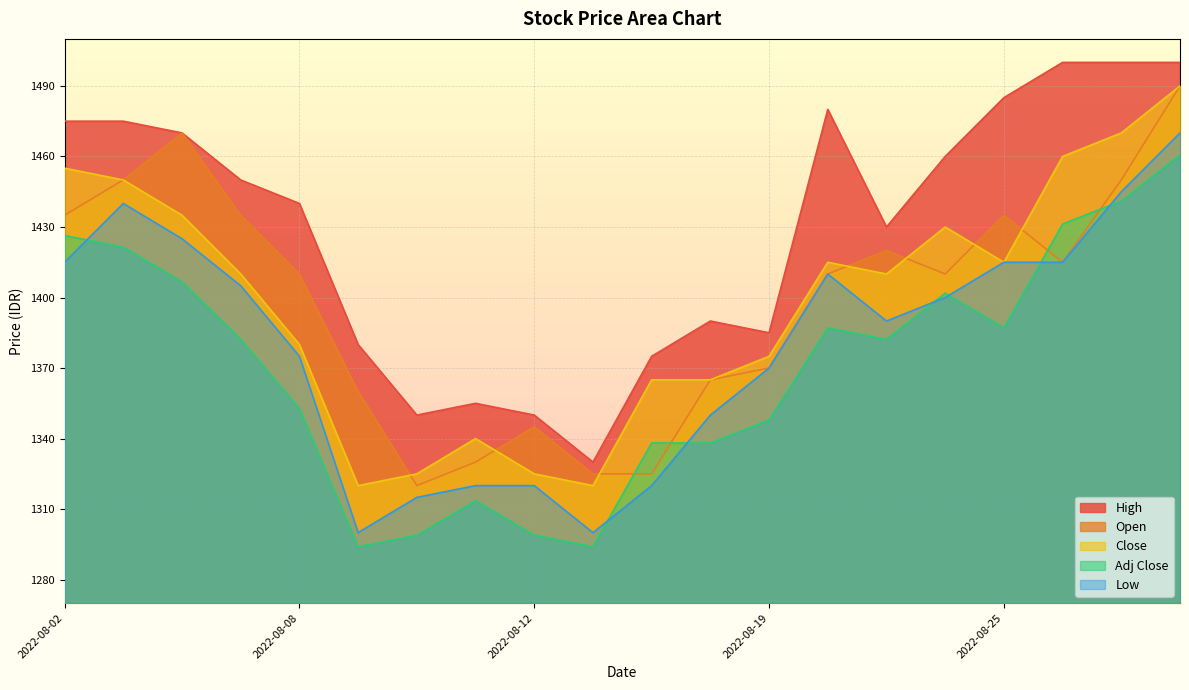

Which series has the widest spread of values?

High